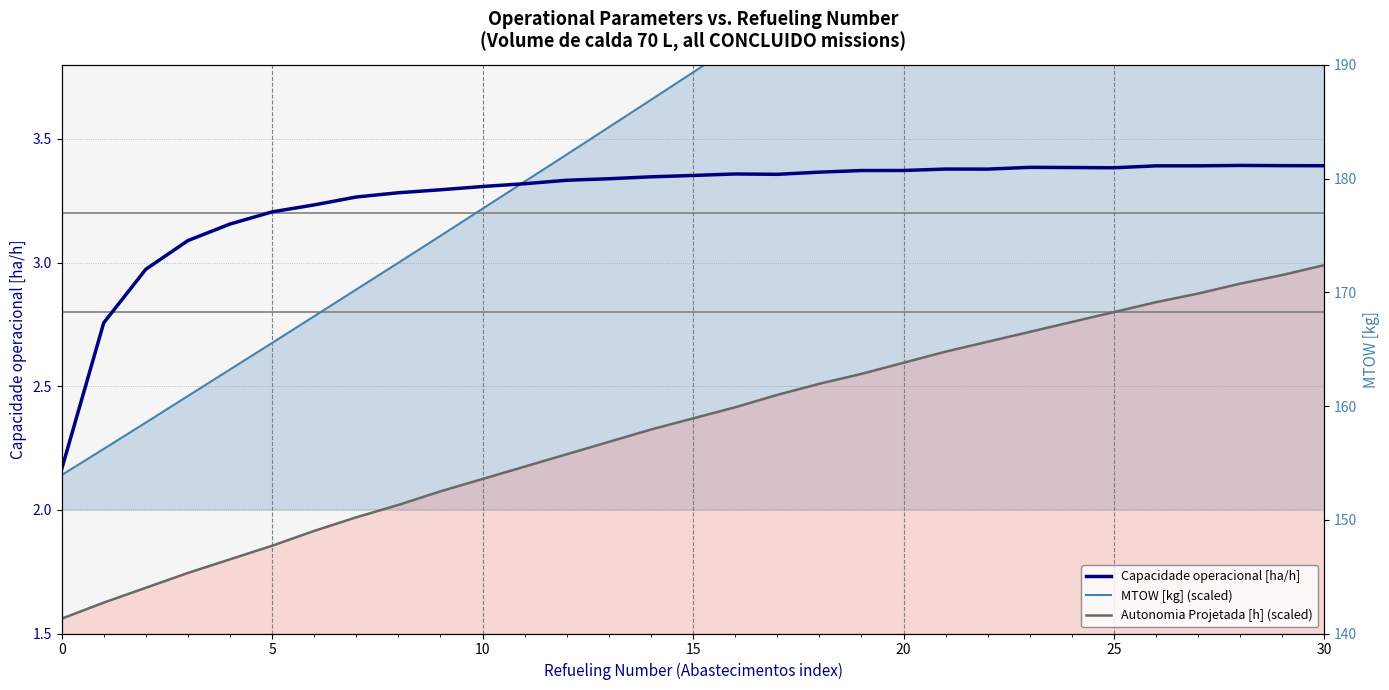

List the series in order of their overall mean, highest first.

MTOW [kg] (scaled), Capacidade operacional [ha/h], Autonomia Projetada [h] (scaled)